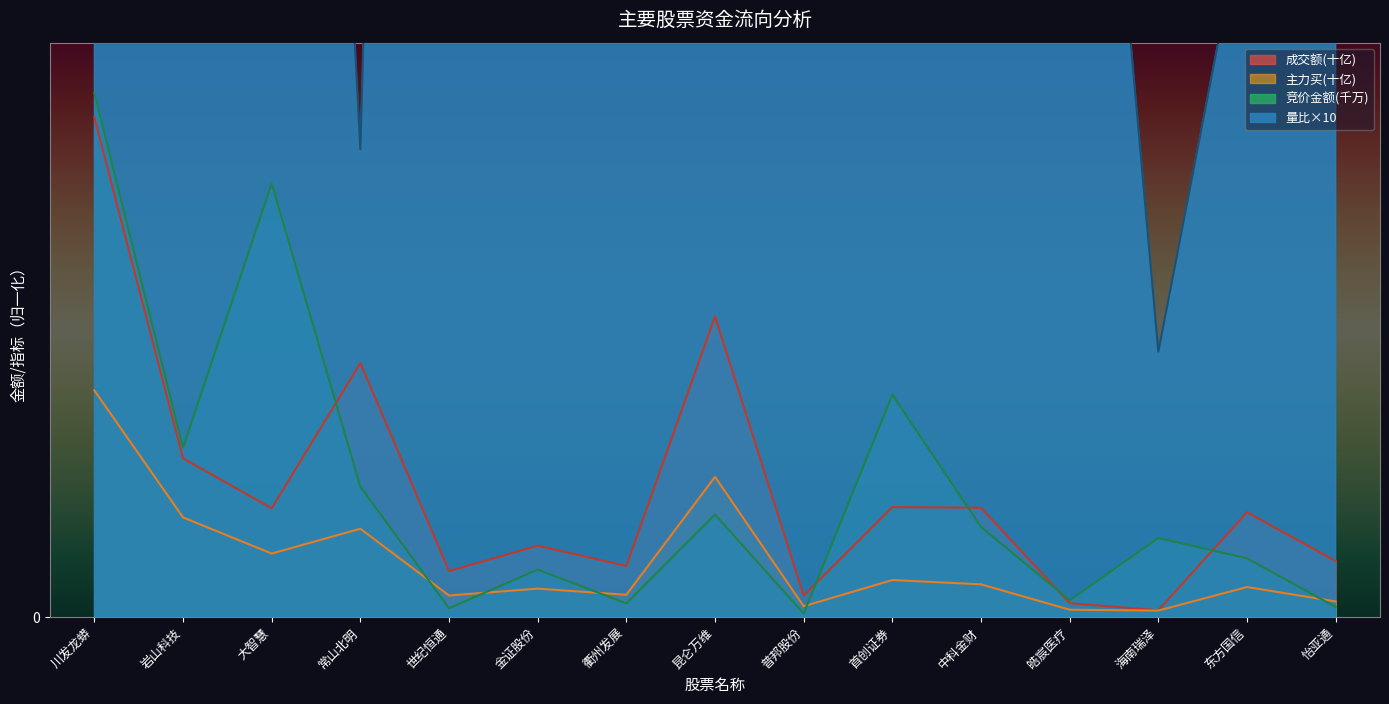

What is the maximum value for 成交额?

7.6